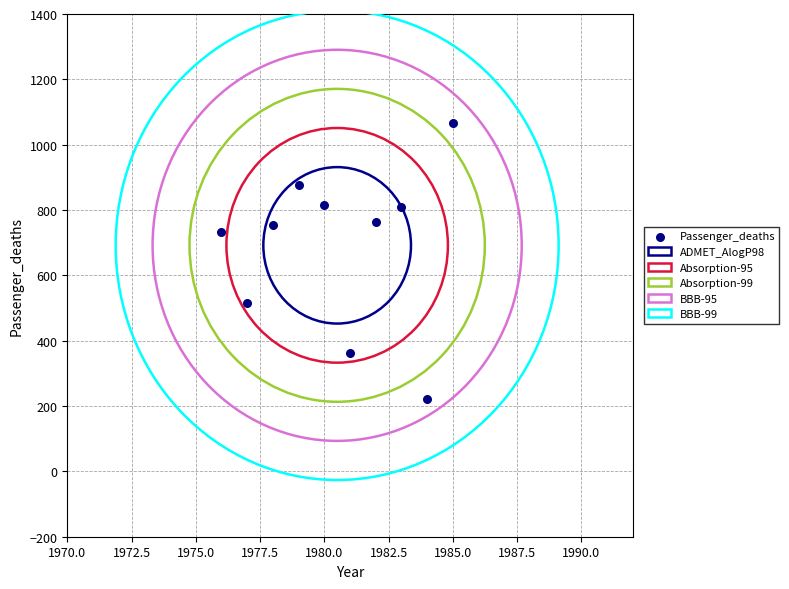

What is the range of X values (max minus min)?

9